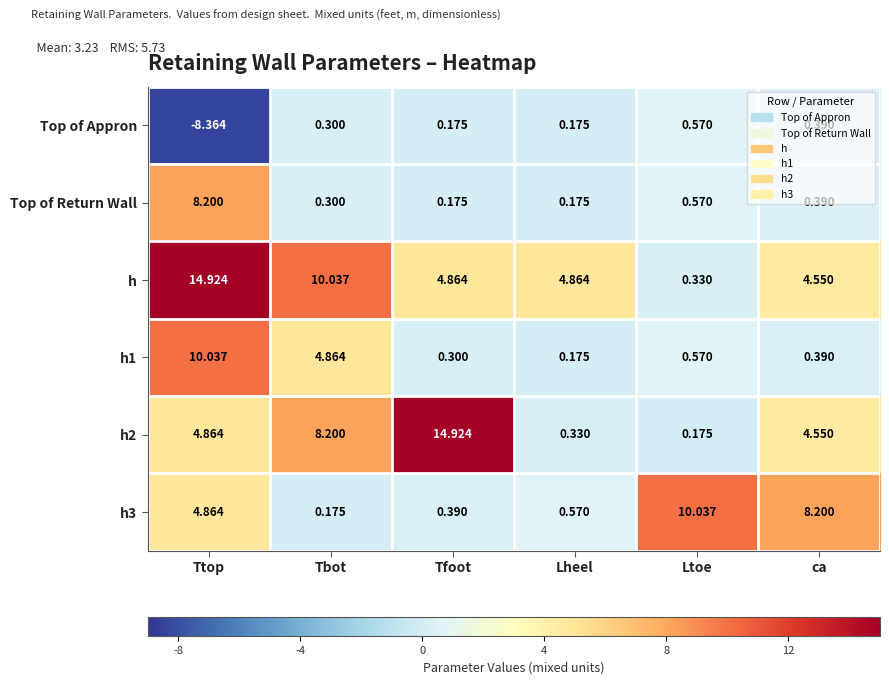

Where does the h3 series first go above 4?

Ttop